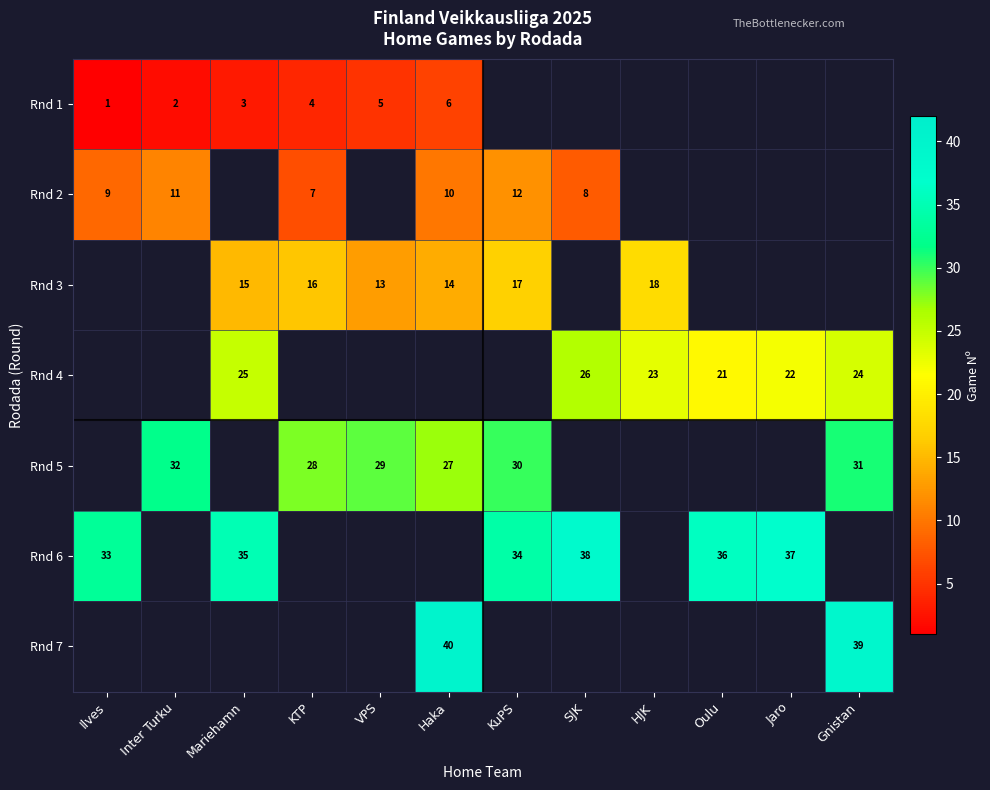

The Rnd 3 series shows 25 at Mariehamn. True or false?

False